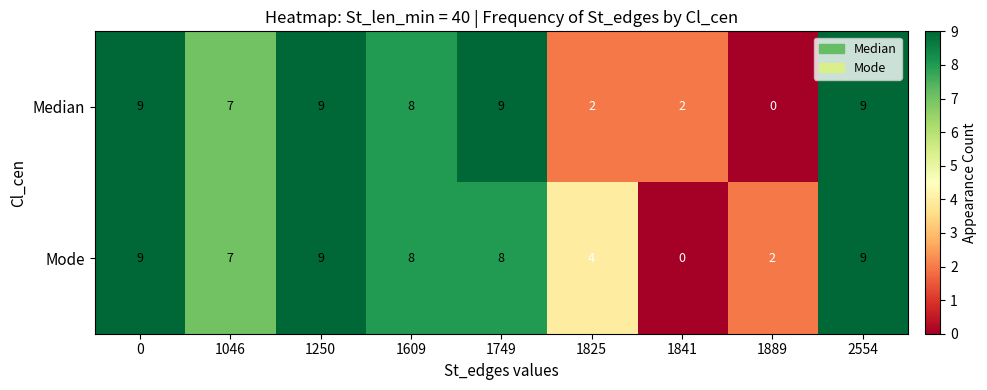

At how many categories does at least one series exceed 6?

6